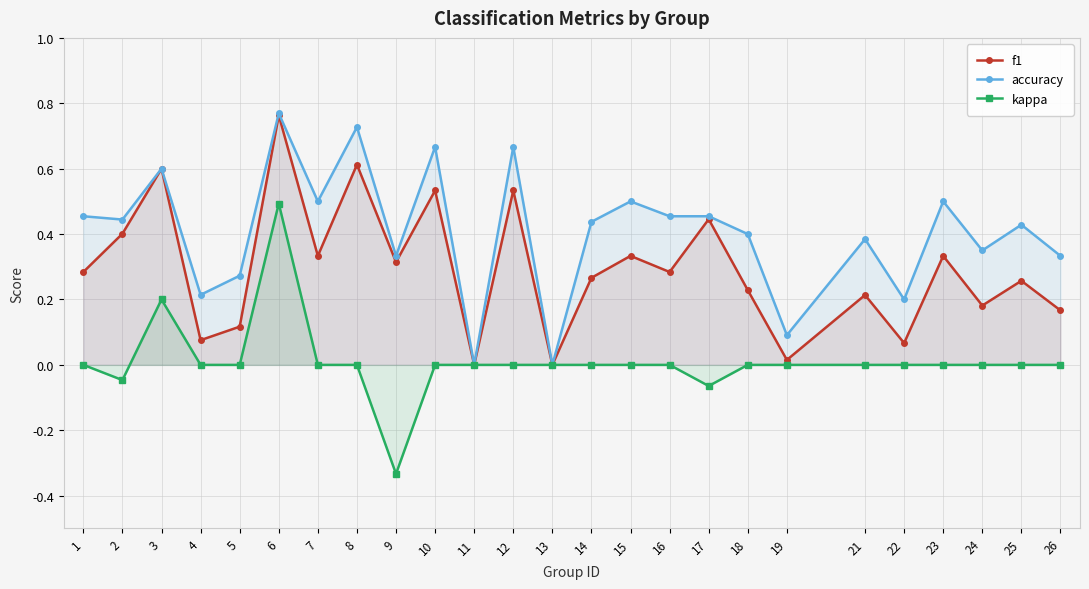

List the series in order of their peak value, highest first.

accuracy, f1, kappa